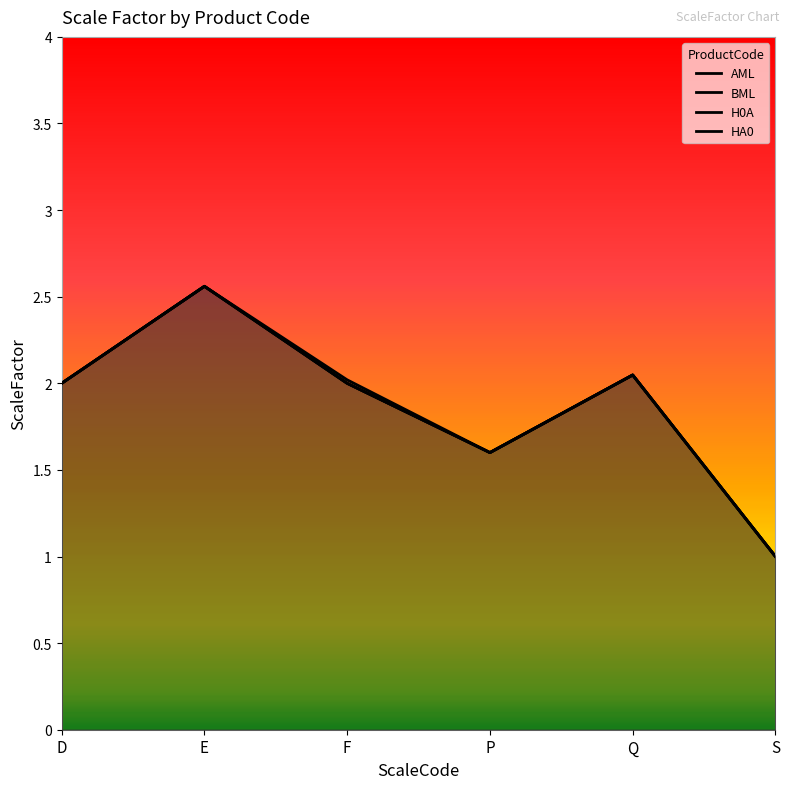

What is the greatest value displayed?

2.6